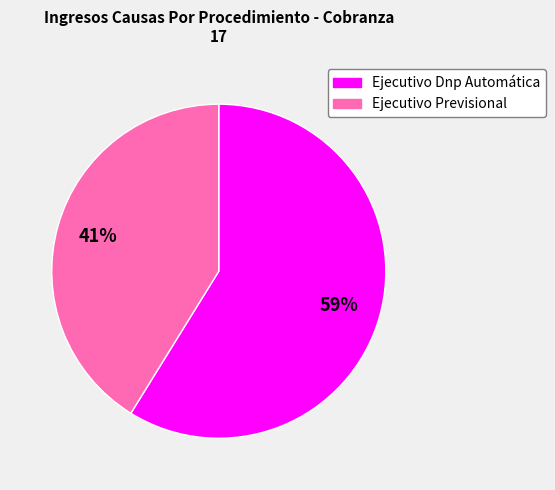

Which slice represents more than half of the pie?

Ejecutivo Dnp Automática